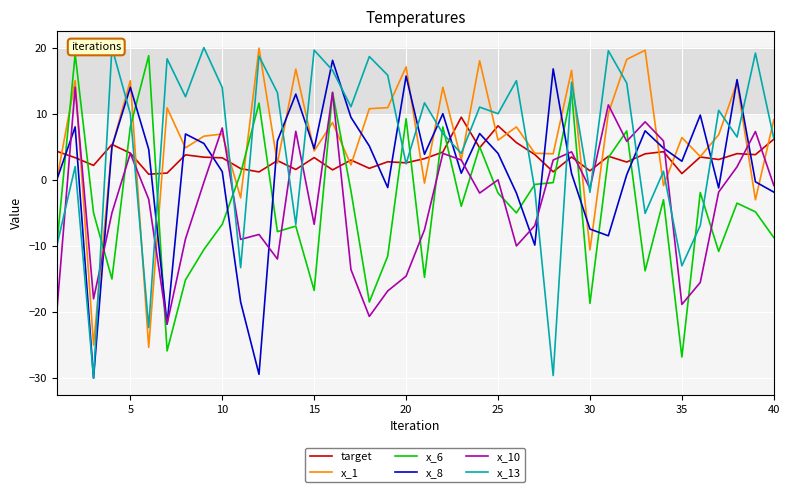

True or false: x_6 has a value of -6.7 at 10.

True